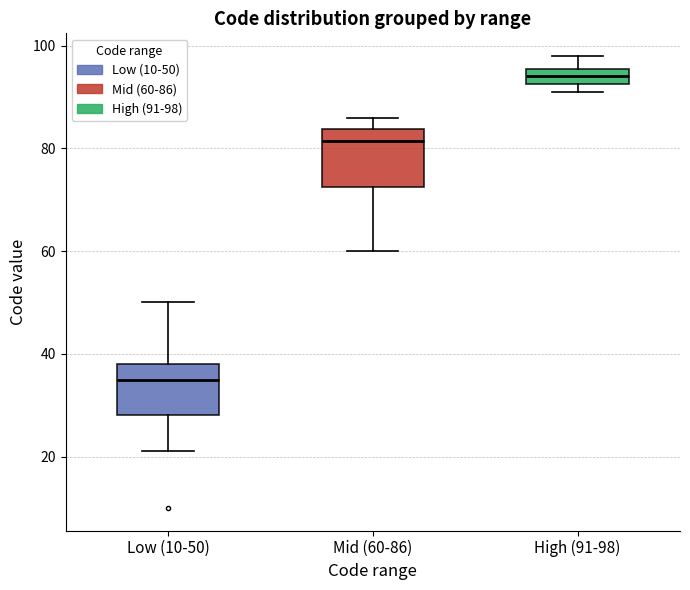

Reading left to right, transcribe this box plot: for each box, give where its median line is, the range the box spans, and where its two whiskers end, as read against the y-axis. The values are not printed on the chart, so give them approximately, as read against the axis.

Low (10-50): median 36, box 28 to 38, whiskers 22 to 50
Mid (60-86): median 82, box 72 to 84, whiskers 60 to 86
High (91-98): median 94, box 92 to 96, whiskers 92 (just below the box's lower edge) to 98